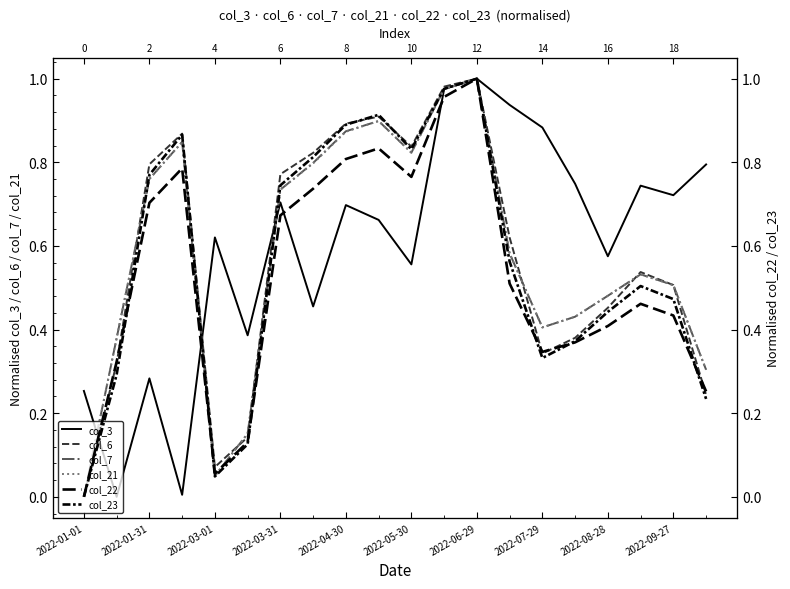

Which series has the largest total across all categories?

col_3